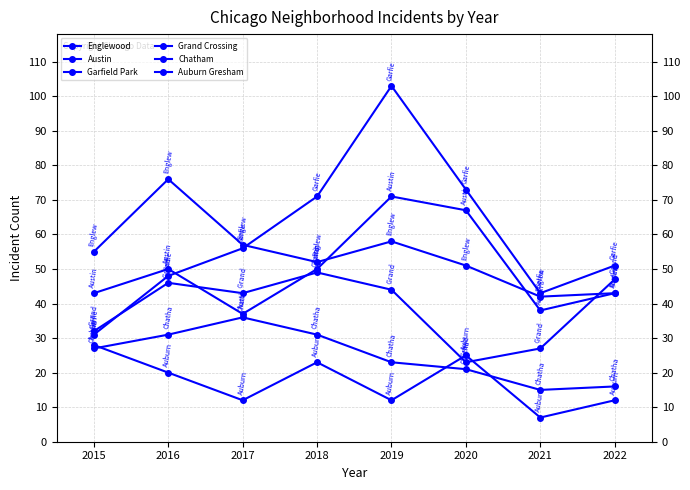

The Auburn Gresham series shows 12 at 2021. True or false?

False